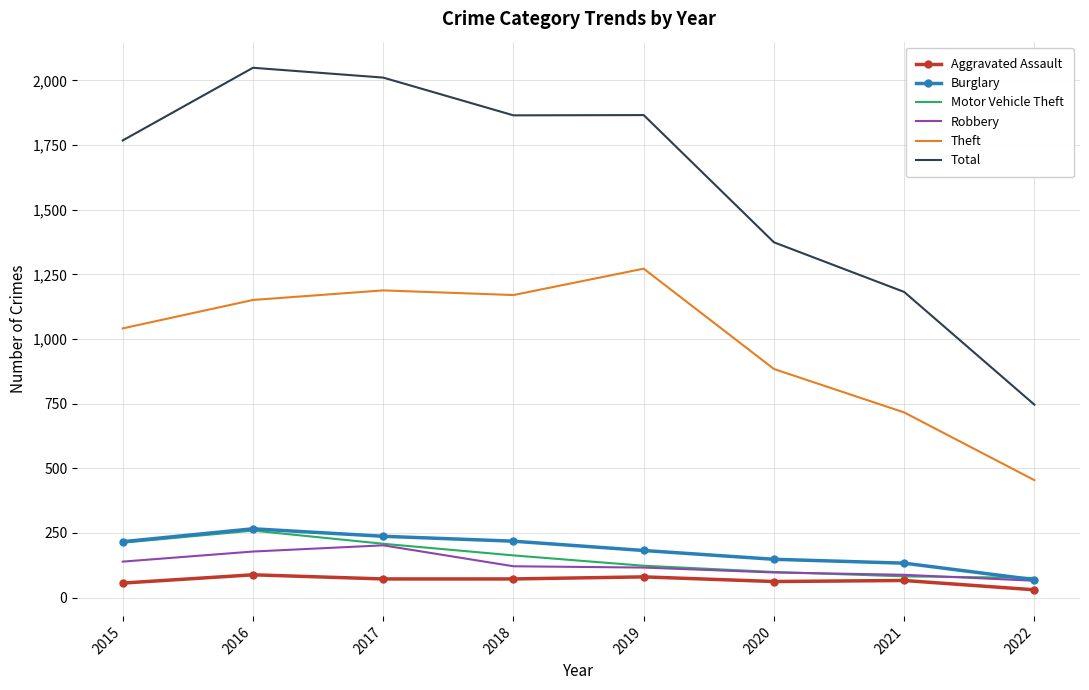

What is the highest value of the Burglary series?

266